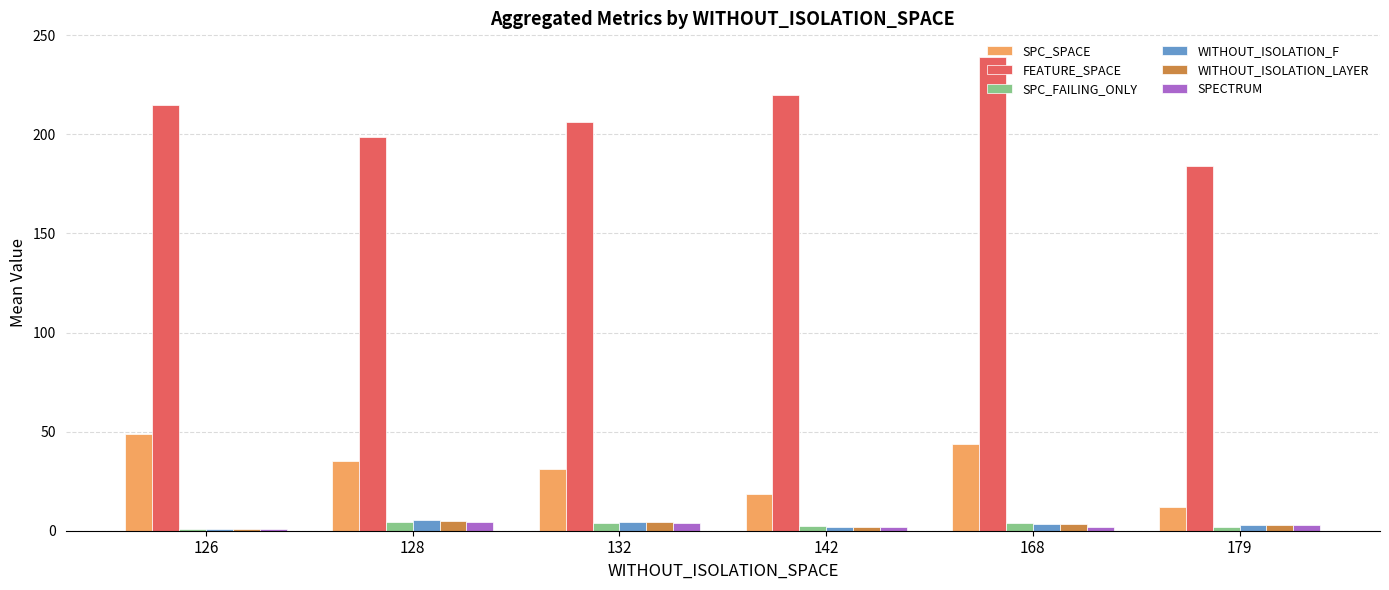

What is the sum of all WITHOUT_ISOLATION_F values?

18.9